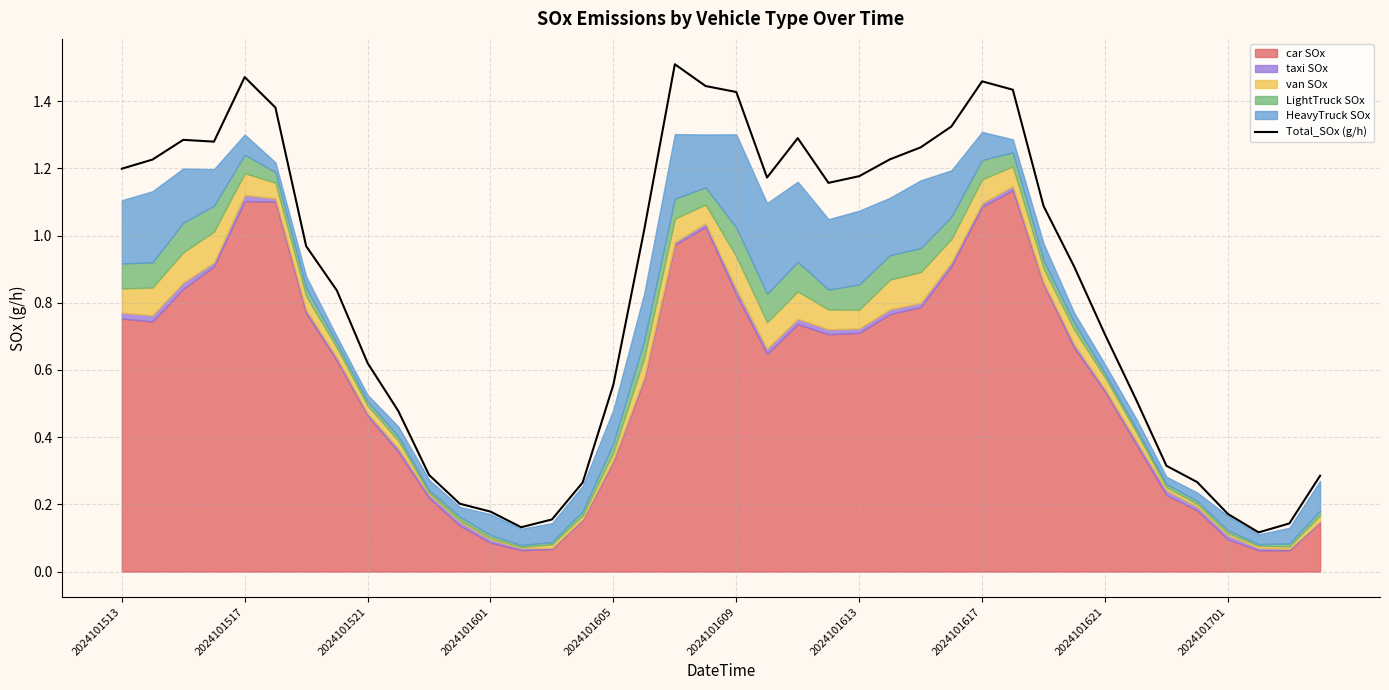

What is the sum of all values?

33.9